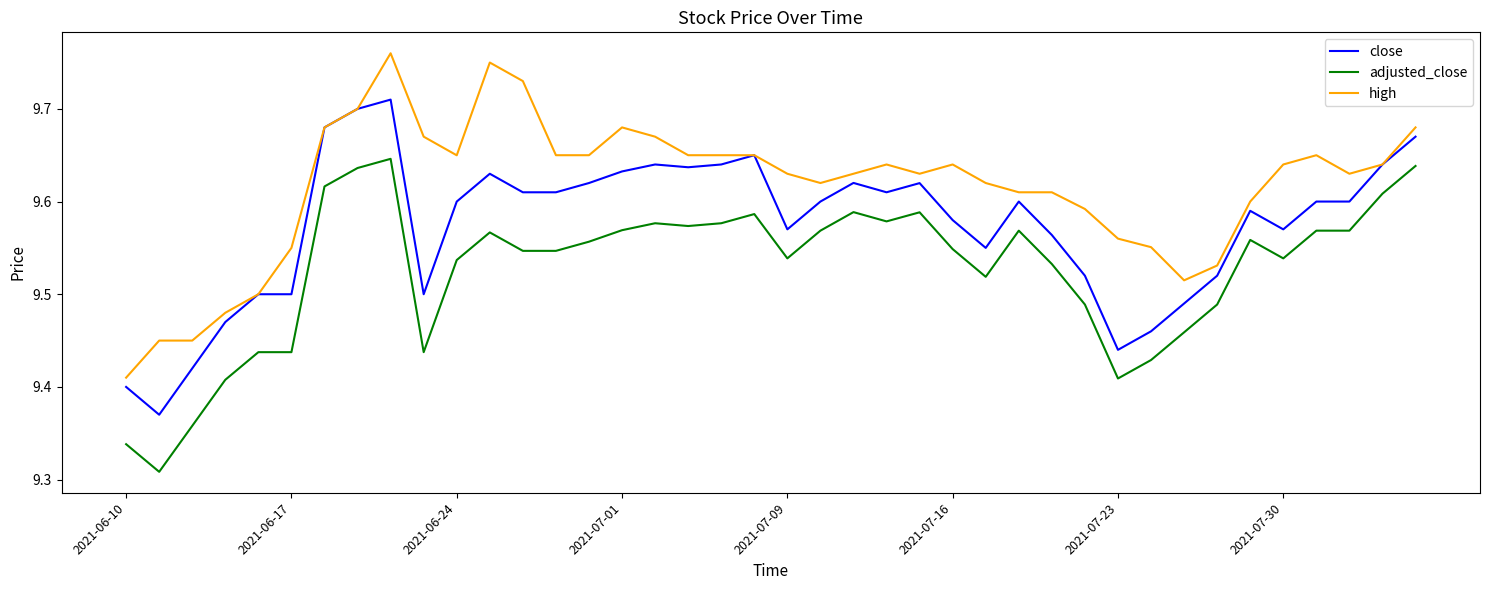

Is this an area chart (filled region under the line)?

No